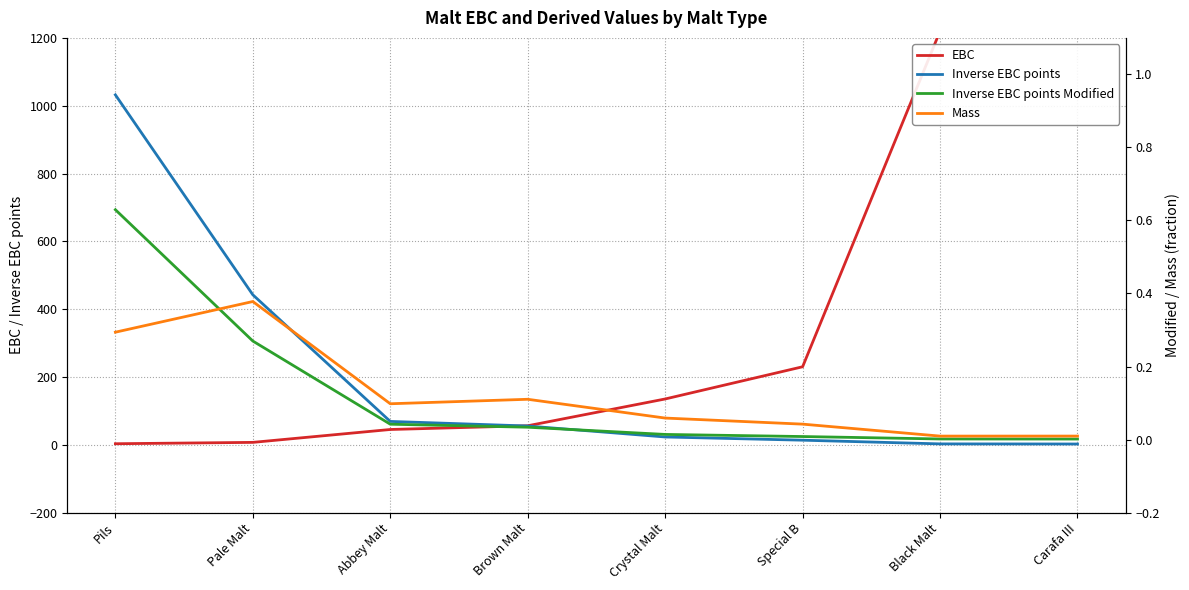

How many times do Inverse EBC points Modified and Mass cross each other?

1